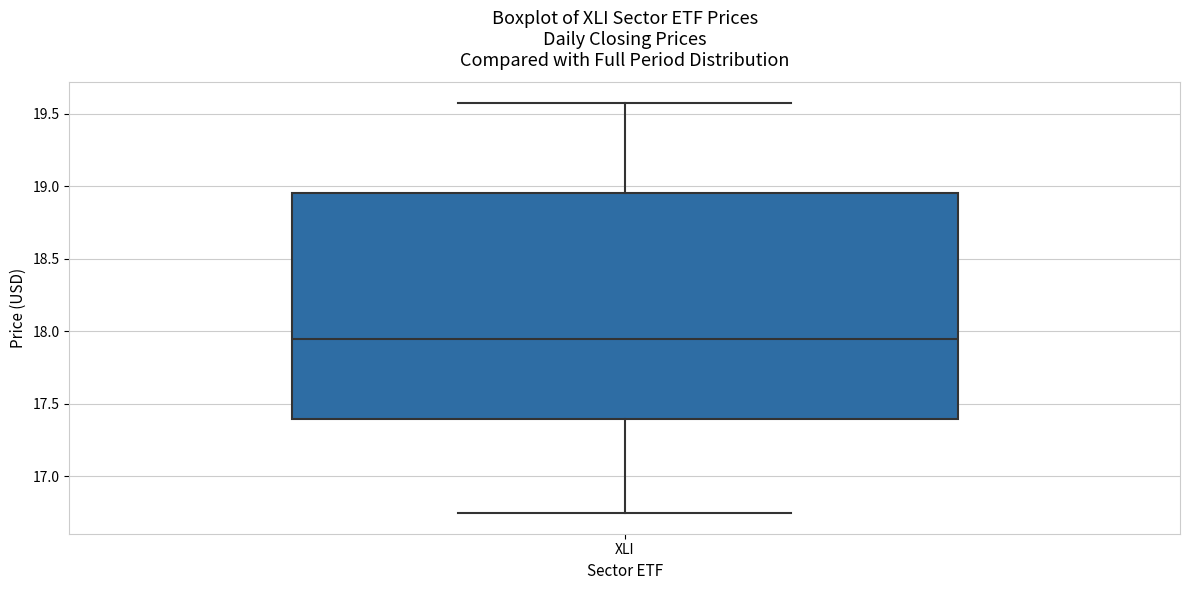

Read this box plot against the y-axis: the position of the median line, the range covered by the box, and the ends of both whiskers. The values are not printed on the chart, so give them approximately, as read against the axis.

median 17.95, box 17.40 to 18.95, whiskers 16.75 to 19.60